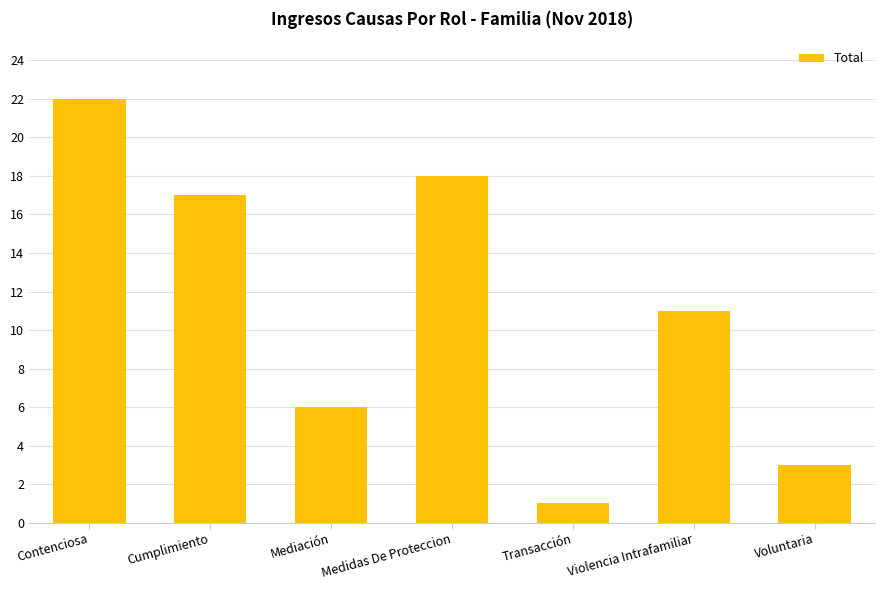

What is the difference between the values at Contenciosa and Cumplimiento?

5